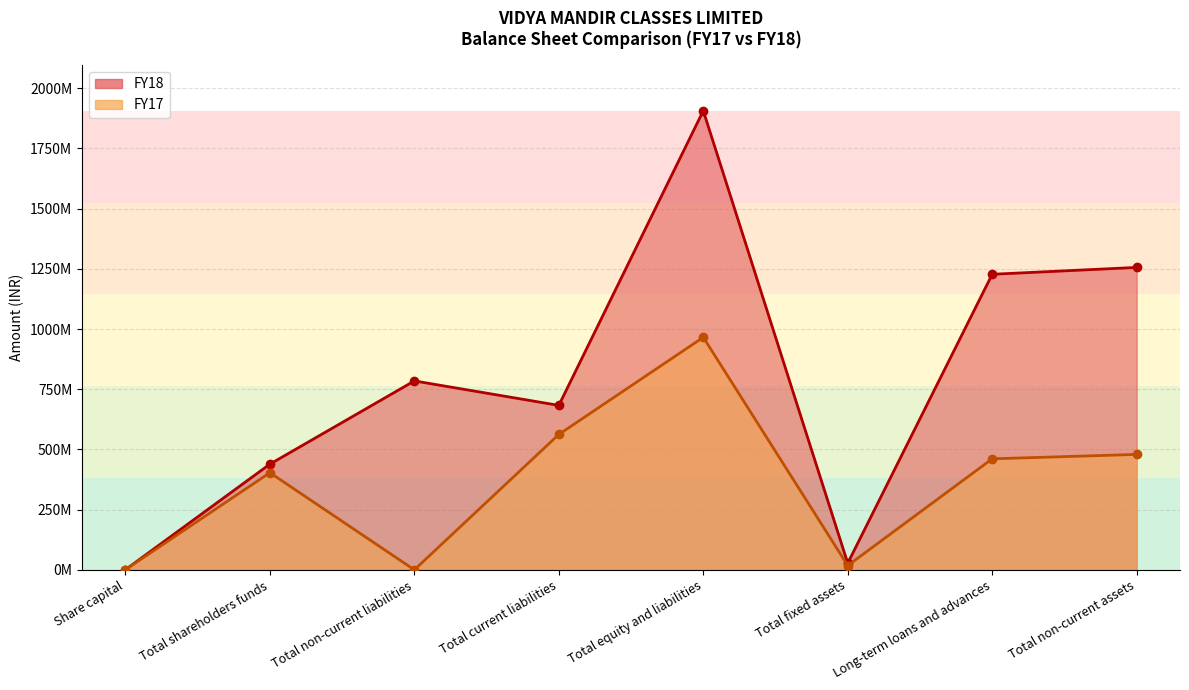

List the series in order of their overall mean, lowest first.

FY17, FY18